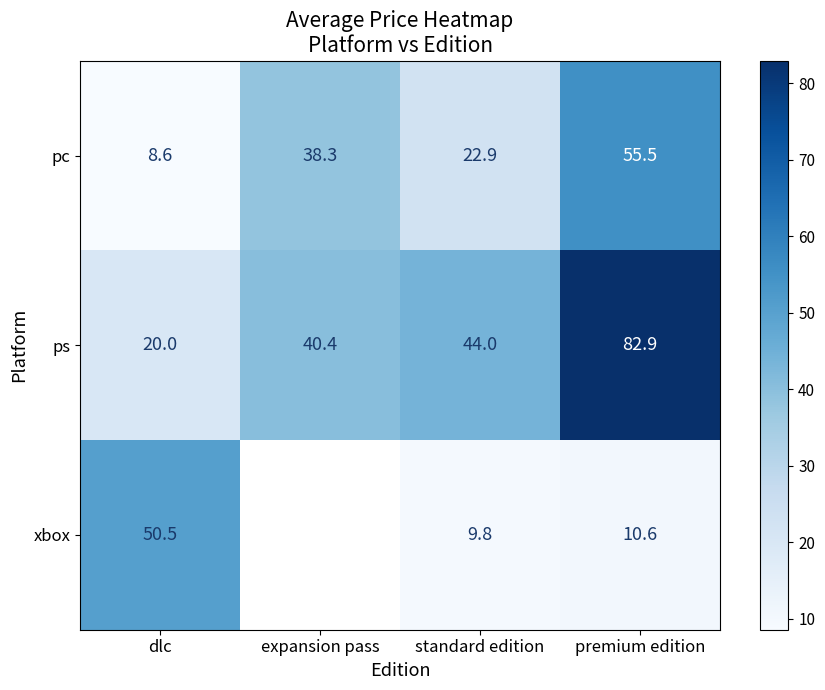

The xbox series shows 9.8 at standard edition. True or false?

True